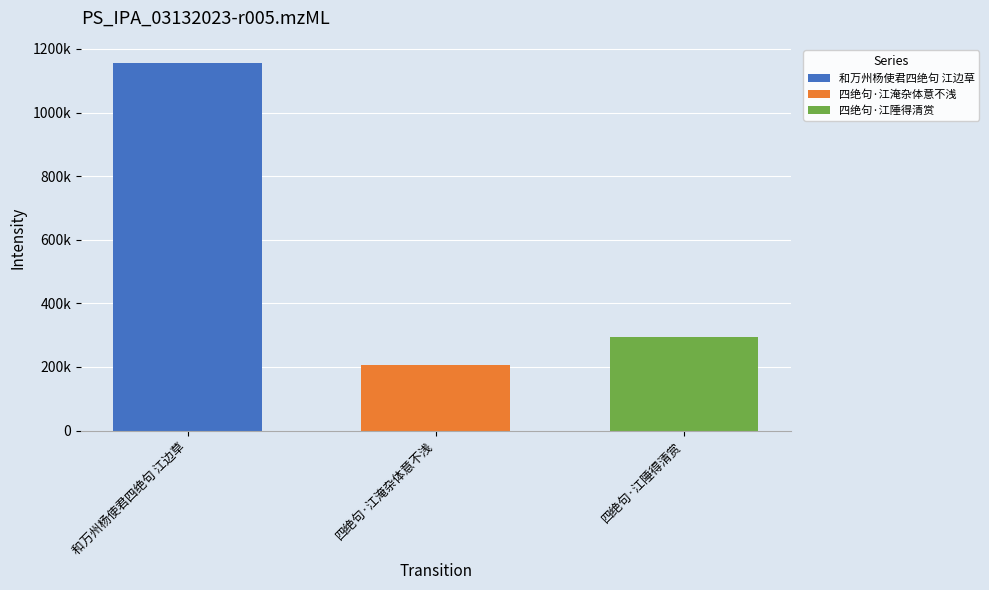

What are all the series names shown in the legend?

和万州杨使君四绝句 江边草, 四绝句·江淹杂体意不浅, 四绝句·江陲得清赏